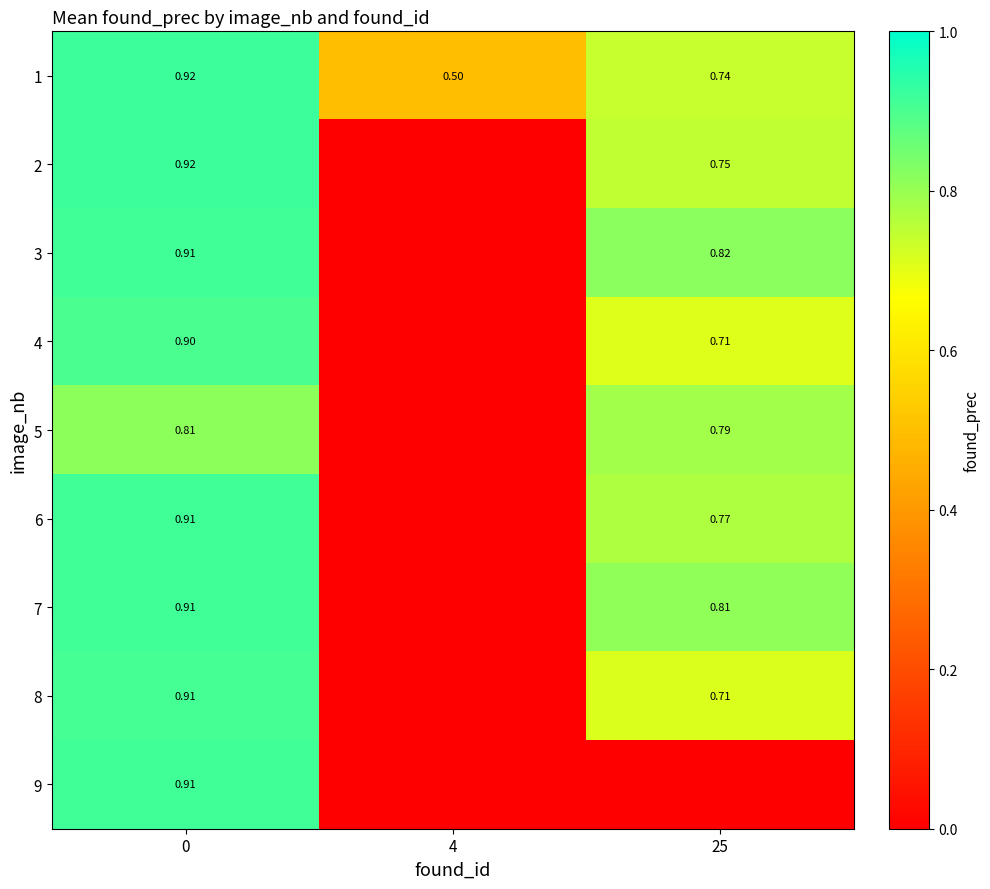

Rank the series by their maximum value, from lowest to highest.

row_4, row_3, row_7, row_6, row_2, row_5, row_8, row_0, row_1